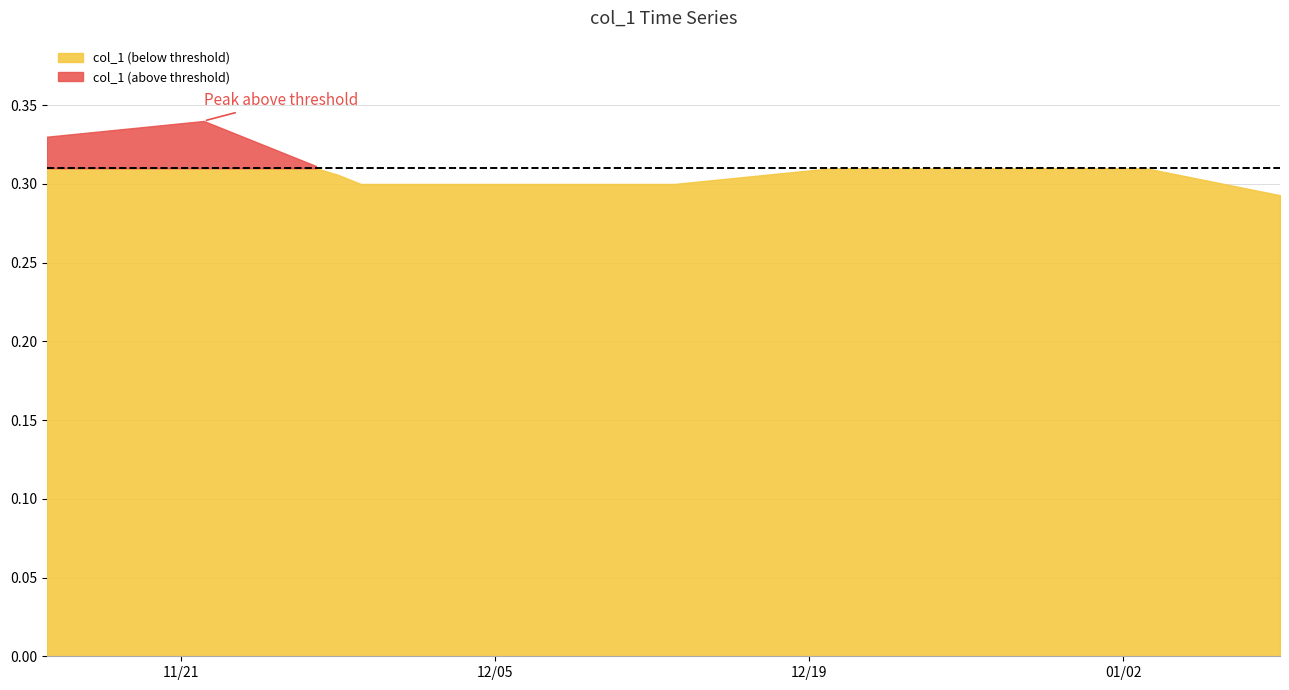

How many lines are shown in the chart?

1